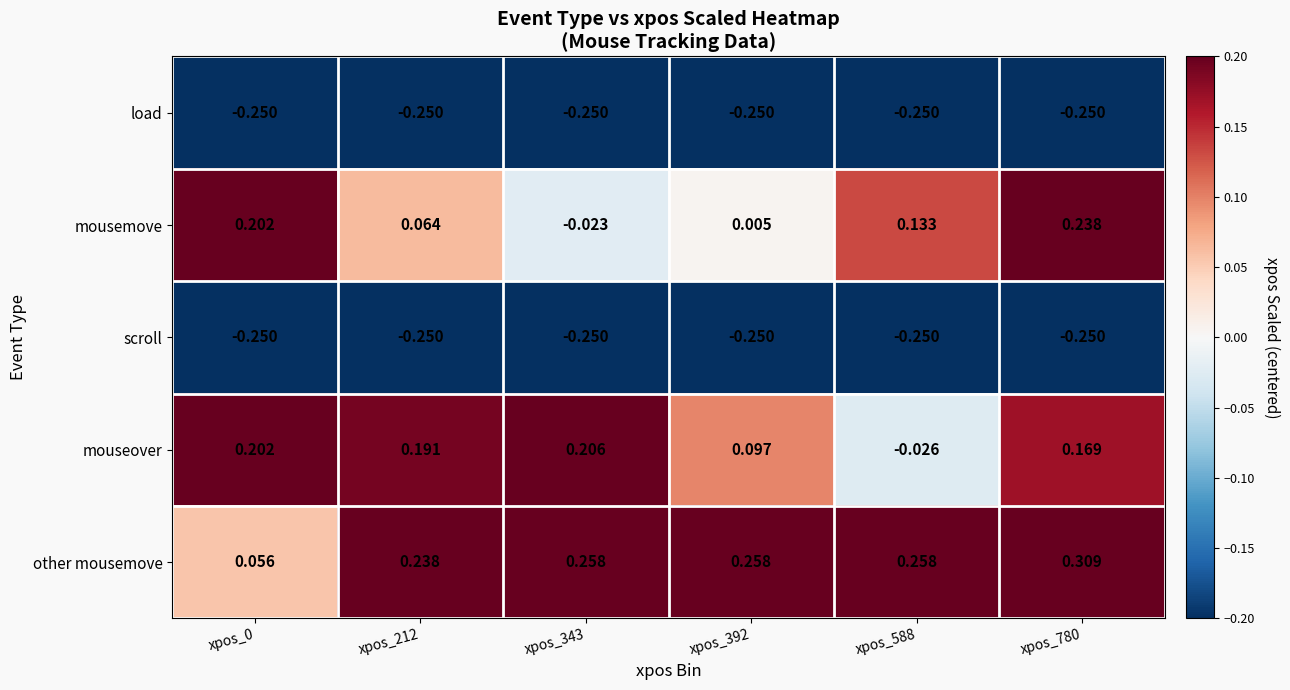

Which series changed the most between xpos_343 and xpos_780?

mousemove